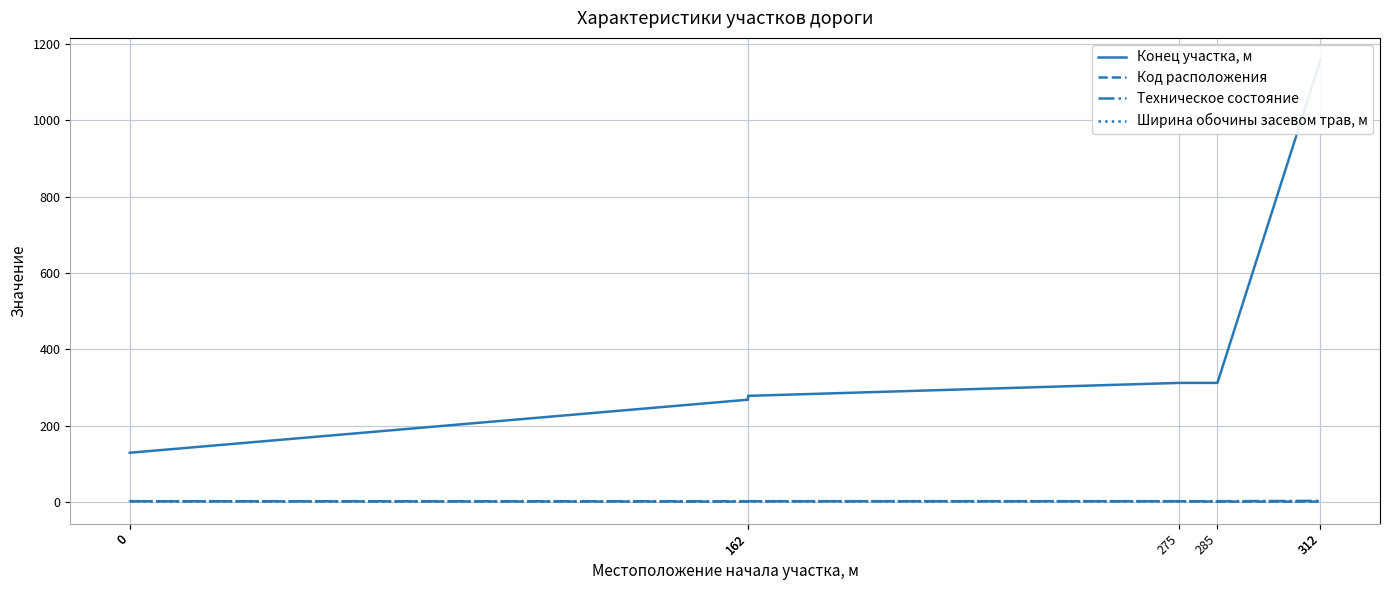

Reading left to right, extract all data points from this chart.

Конец участка, м: 129.0	129.0	268.0	278.0	312.0	312.0	1158.0	1158.0
Код расположения: 1.0	2.0	1.0	2.0	2.0	1.0	1.0	2.0
Техническое состояние: 2.0	2.0	2.0	2.0	2.0	2.0	3.0	3.0
Ширина обочины засевом трав, м: 1.8	1.8	1.8	1.8	1.8	1.8	1.8	1.8